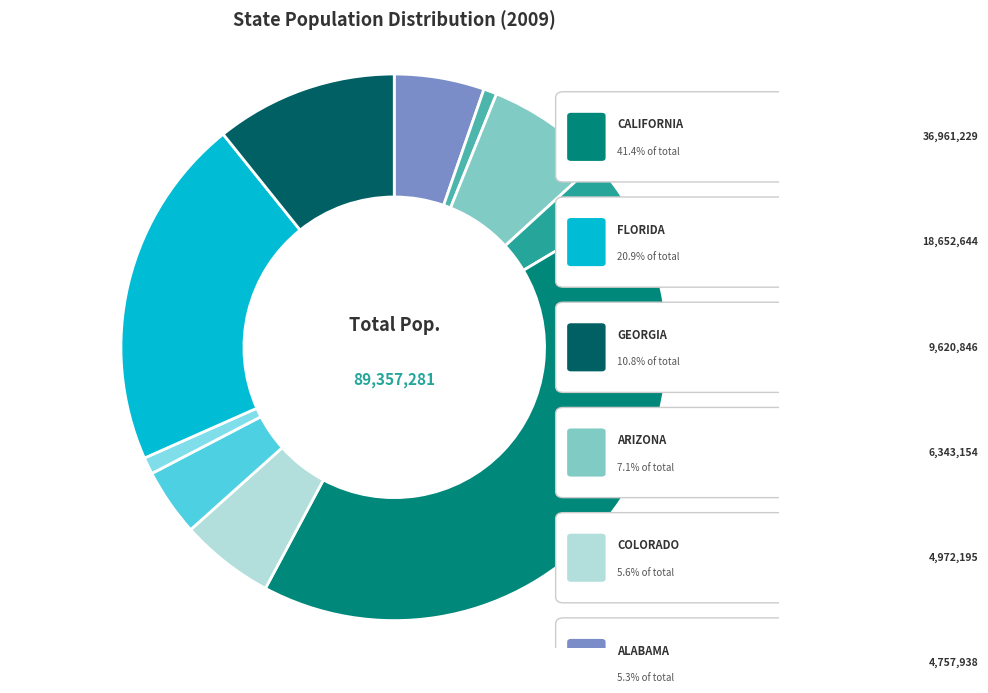

To the nearest percent, what is the combined percentage of DELAWARE and FLORIDA?

22%